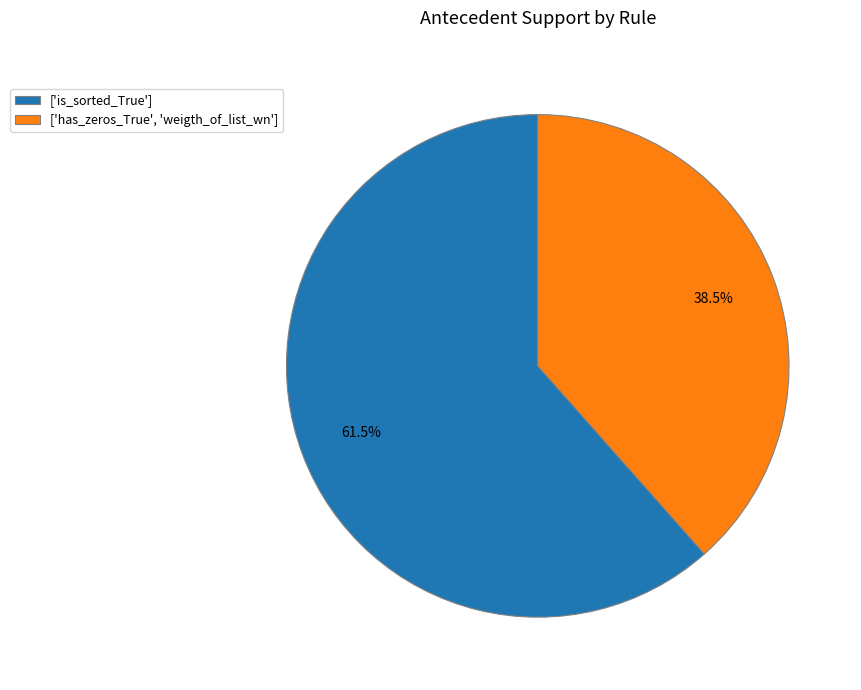

Which has a higher value, ['is_sorted_True'] or ['has_zeros_True', 'weigth_of_list_wn']?

['is_sorted_True']